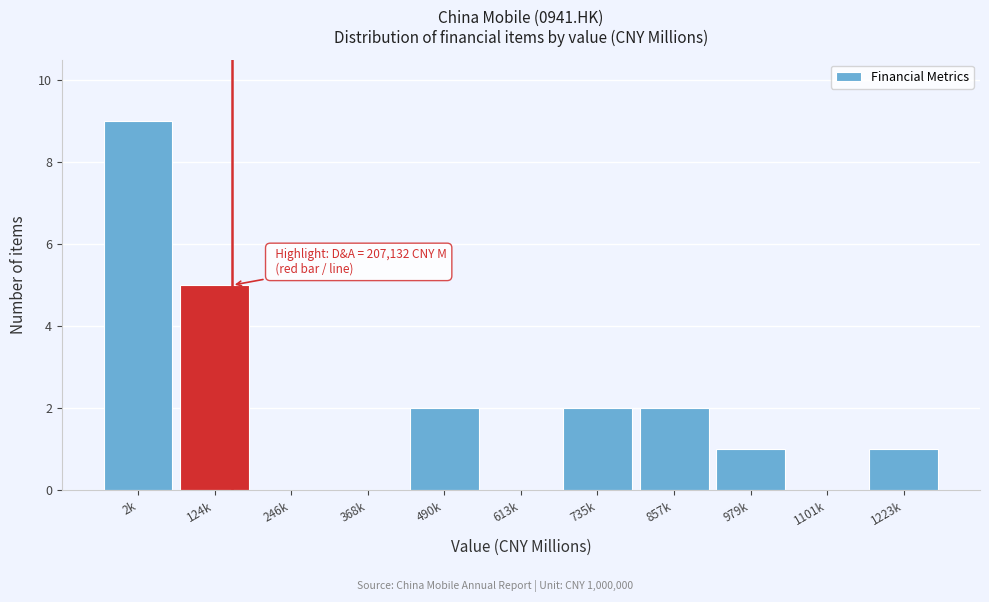

Reading left to right, extract all data points from this chart.

2k=9	124k=5	246k=0	368k=0	490k=2	613k=0	735k=2	857k=2	979k=1	1101k=0	1223k=1